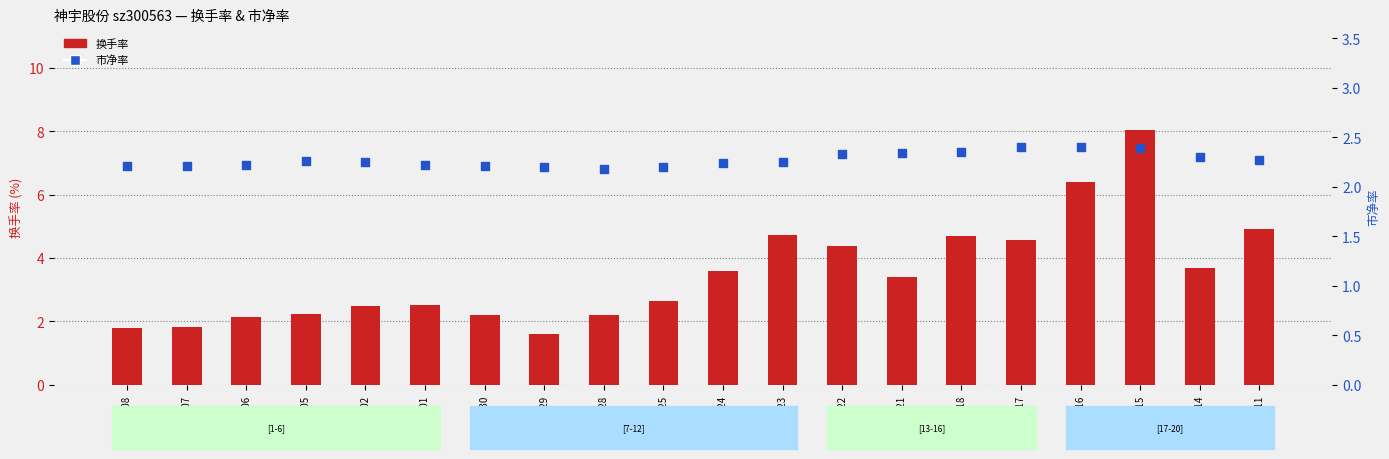

Which series contains the highest Y value?

换手率